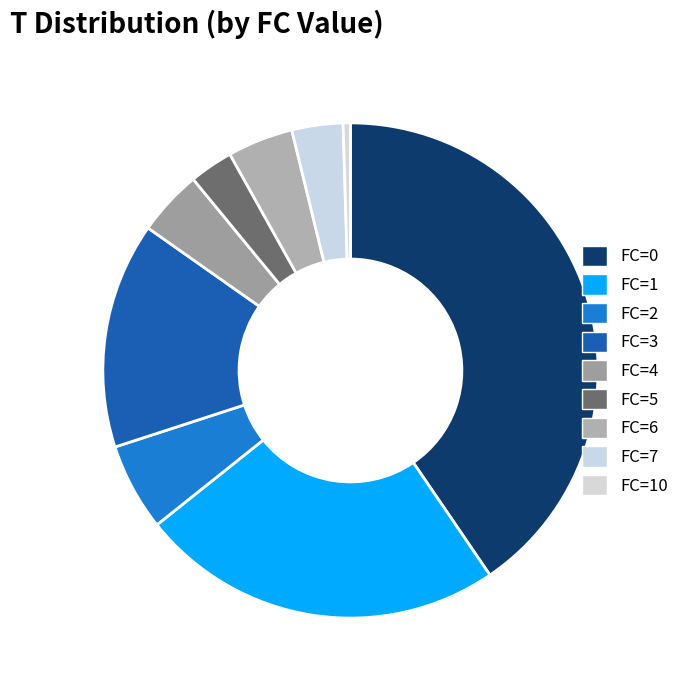

How many segments does this pie chart have?

9